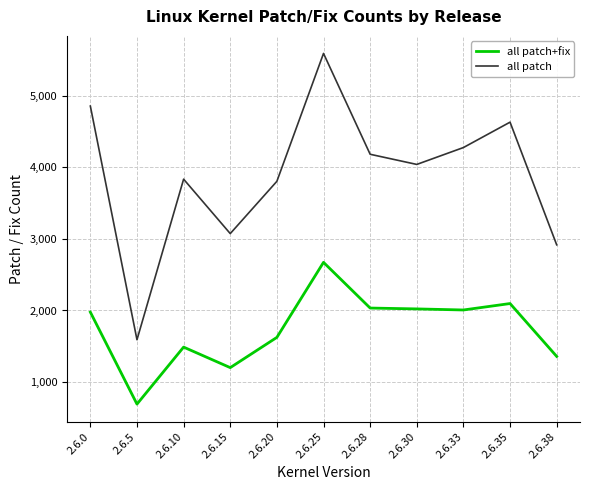

List the series in order of their peak value, highest first.

all patch, all patch+fix